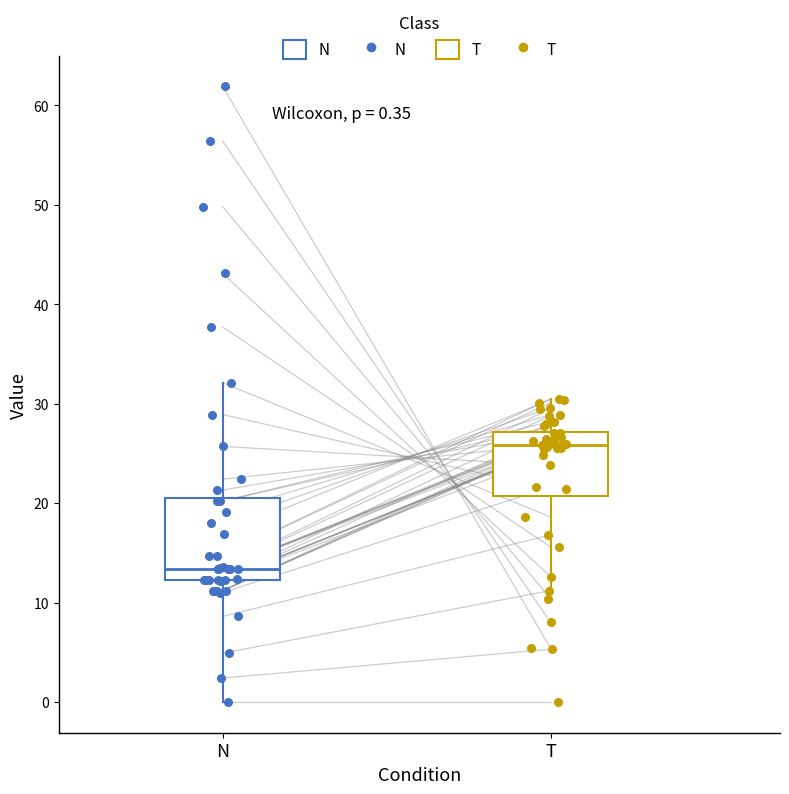

Comparing the boxes themselves (not the whiskers), which one is the tallest?

N